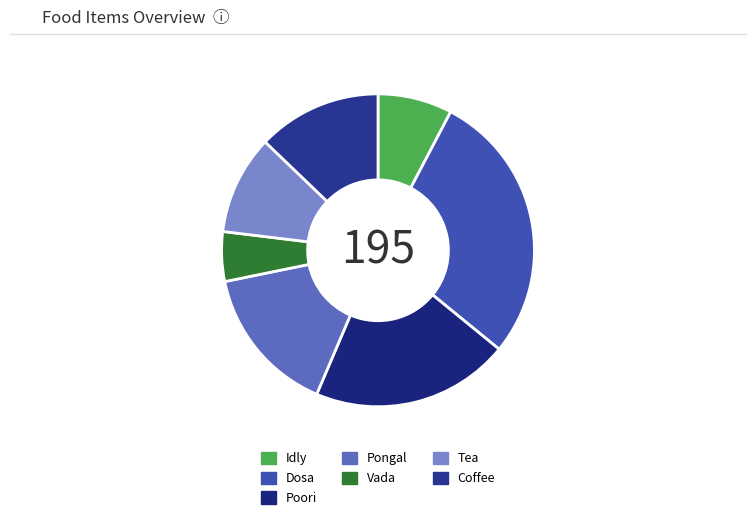

Count the number of slices in the pie.

7